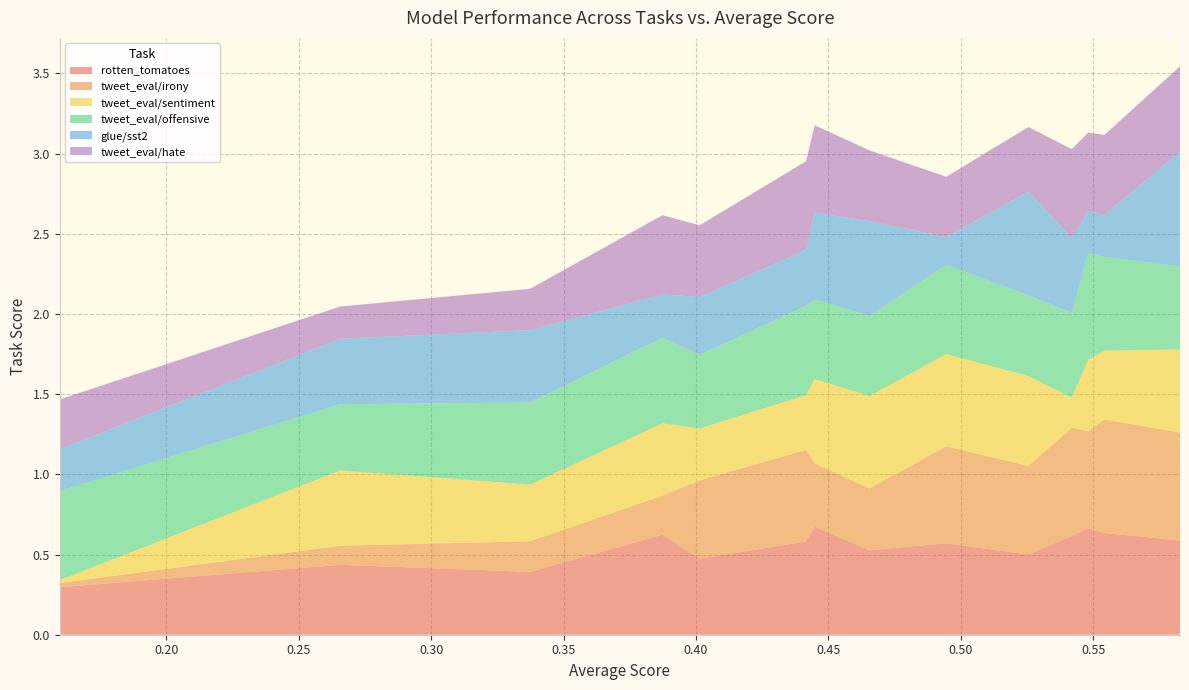

Reading left to right, transcribe all the data shown in this chart.

rotten_tomatoes: 0.582806851695483=0.6	0.5542626555173463=0.6	0.5481766349575949=0.7	0.54190874274763=0.6	0.5255866812972779=0.5	0.49452670079962724=0.6	0.465513214593225=0.5	0.4448555959080258=0.7	0.4415563382976961=0.6	0.40144418217688627=0.5	0.3873337200504163=0.6	0.33735671793017397=0.4	0.2656547125756879=0.4	0.1597168542844575=0.3
tweet_eval/irony: 0.582806851695483=0.7	0.5542626555173463=0.7	0.5481766349575949=0.6	0.54190874274763=0.7	0.5255866812972779=0.6	0.49452670079962724=0.6	0.465513214593225=0.4	0.4448555959080258=0.4	0.4415563382976961=0.6	0.40144418217688627=0.5	0.3873337200504163=0.2	0.33735671793017397=0.2	0.2656547125756879=0.1	0.1597168542844575=0.0
tweet_eval/sentiment: 0.582806851695483=0.5	0.5542626555173463=0.4	0.5481766349575949=0.4	0.54190874274763=0.2	0.5255866812972779=0.6	0.49452670079962724=0.6	0.465513214593225=0.6	0.4448555959080258=0.5	0.4415563382976961=0.3	0.40144418217688627=0.3	0.3873337200504163=0.5	0.33735671793017397=0.4	0.2656547125756879=0.5	0.1597168542844575=0.0
tweet_eval/offensive: 0.582806851695483=0.5	0.5542626555173463=0.6	0.5481766349575949=0.7	0.54190874274763=0.5	0.5255866812972779=0.5	0.49452670079962724=0.6	0.465513214593225=0.5	0.4448555959080258=0.5	0.4415563382976961=0.6	0.40144418217688627=0.5	0.3873337200504163=0.5	0.33735671793017397=0.5	0.2656547125756879=0.4	0.1597168542844575=0.6
glue/sst2: 0.582806851695483=0.7	0.5542626555173463=0.3	0.5481766349575949=0.3	0.54190874274763=0.5	0.5255866812972779=0.6	0.49452670079962724=0.2	0.465513214593225=0.6	0.4448555959080258=0.5	0.4415563382976961=0.3	0.40144418217688627=0.4	0.3873337200504163=0.3	0.33735671793017397=0.5	0.2656547125756879=0.4	0.1597168542844575=0.3
tweet_eval/hate: 0.582806851695483=0.5	0.5542626555173463=0.5	0.5481766349575949=0.5	0.54190874274763=0.6	0.5255866812972779=0.4	0.49452670079962724=0.4	0.465513214593225=0.4	0.4448555959080258=0.5	0.4415563382976961=0.6	0.40144418217688627=0.4	0.3873337200504163=0.5	0.33735671793017397=0.3	0.2656547125756879=0.2	0.1597168542844575=0.3